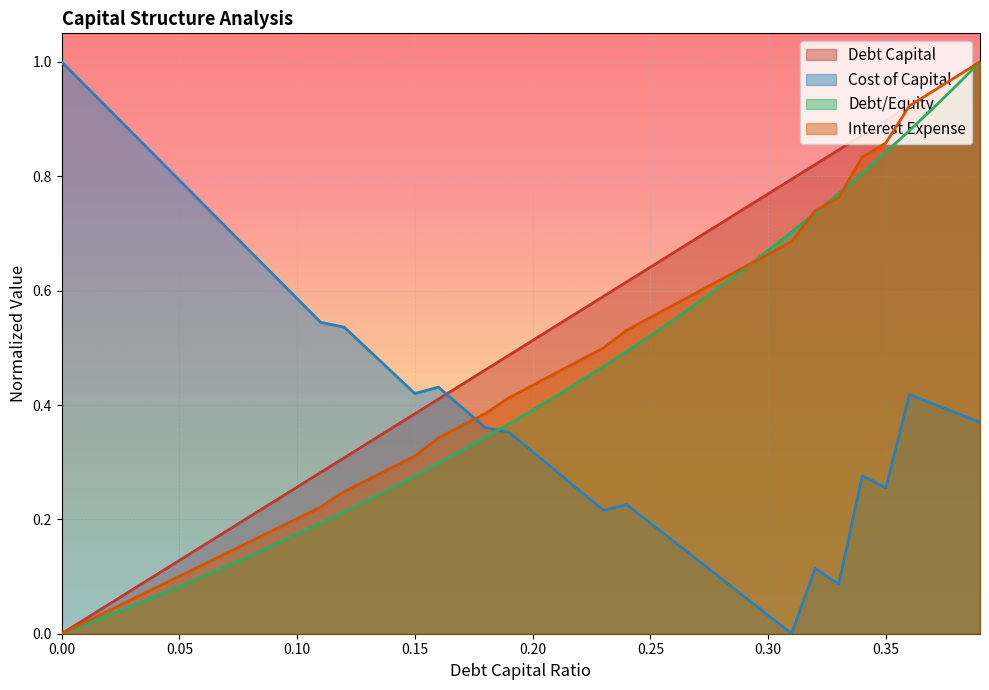

What position from the right is 0.06?

34